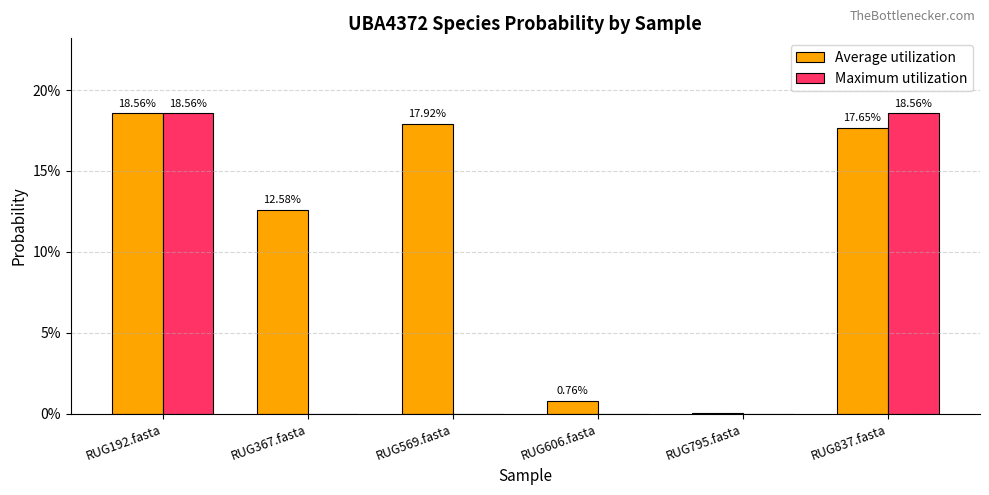

At which label does Average utilization reach its minimum?

RUG795.fasta